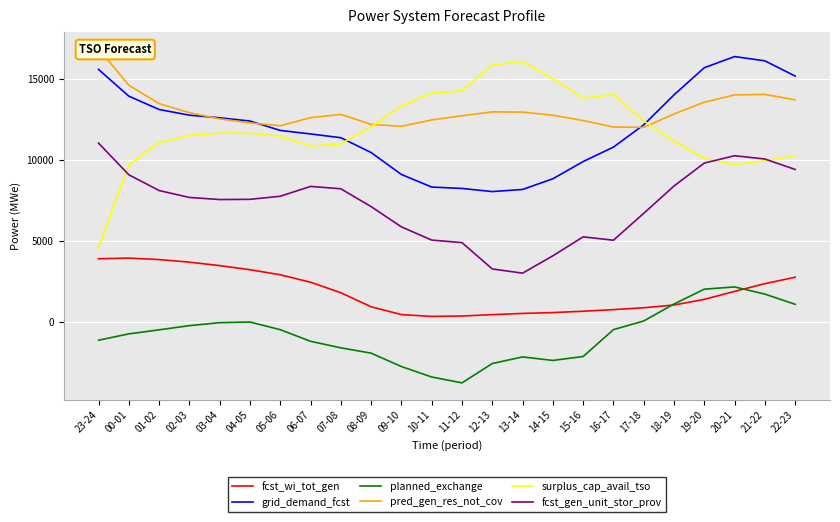

How many data points in surplus_cap_avail_tso are less than 11662?

12